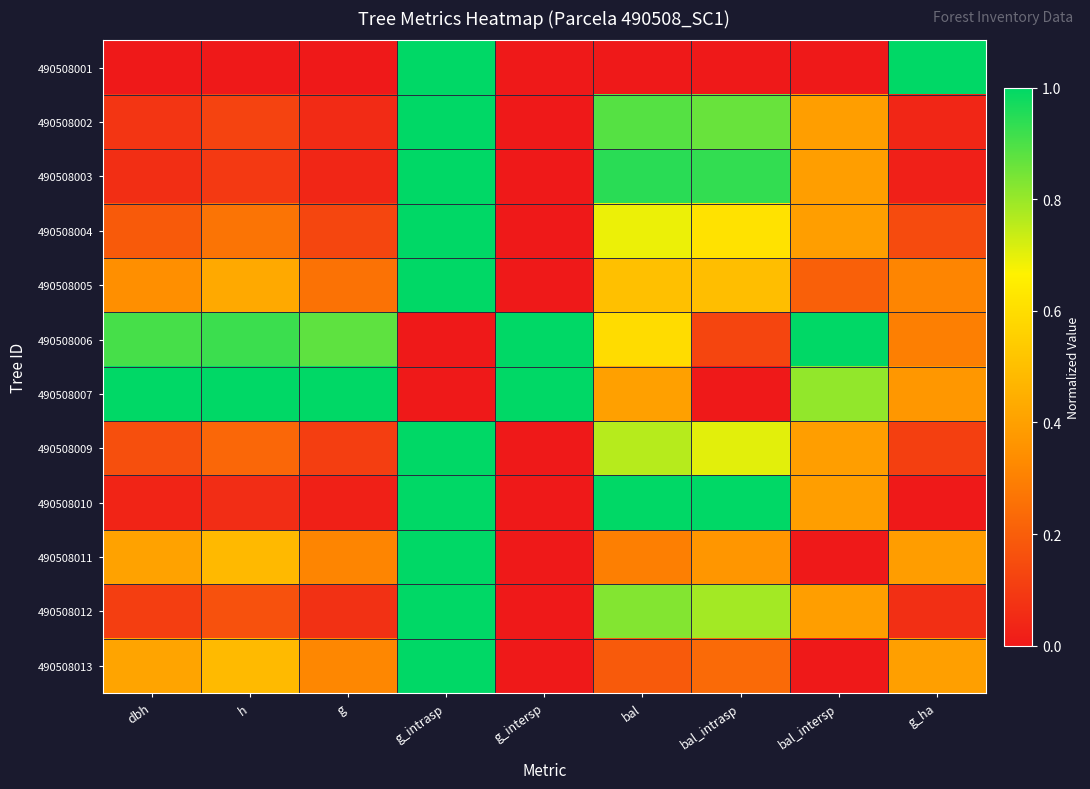

What is the total value across all series at bal_intrasp?

6.1